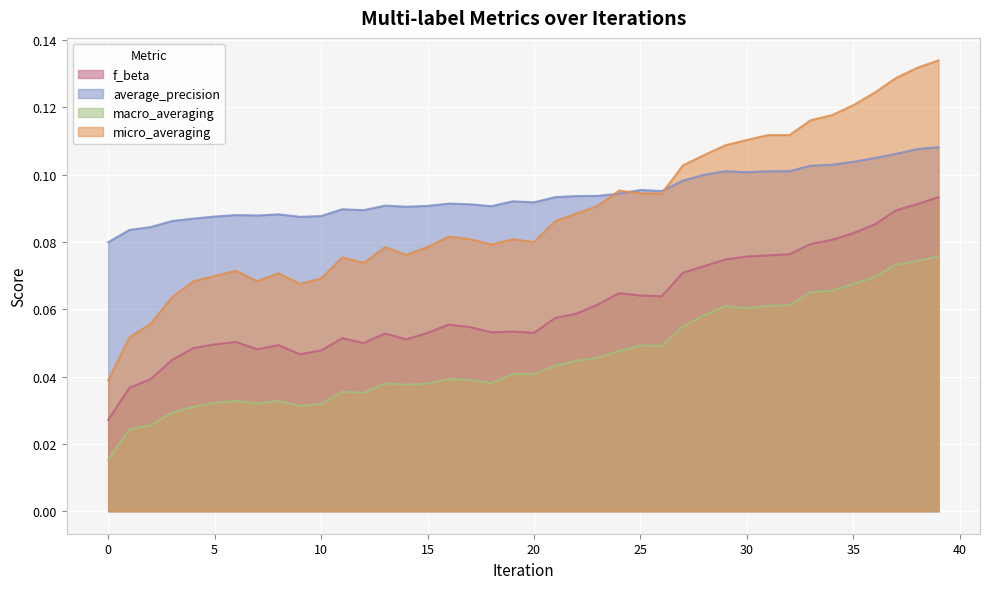

Reading left to right, list all the values displayed in this chart.

f_beta: 0=0.0	1=0.0	2=0.0	3=0.0	4=0.0	5=0.0	6=0.1	7=0.0	8=0.0	9=0.0	10=0.0	11=0.1	12=0.0	13=0.1	14=0.1	15=0.1	16=0.1	17=0.1	18=0.1	19=0.1	20=0.1	21=0.1	22=0.1	23=0.1	24=0.1	25=0.1	26=0.1	27=0.1	28=0.1	29=0.1	30=0.1	31=0.1	32=0.1	33=0.1	34=0.1	35=0.1	36=0.1	37=0.1	38=0.1	39=0.1
average_precision: 0=0.1	1=0.1	2=0.1	3=0.1	4=0.1	5=0.1	6=0.1	7=0.1	8=0.1	9=0.1	10=0.1	11=0.1	12=0.1	13=0.1	14=0.1	15=0.1	16=0.1	17=0.1	18=0.1	19=0.1	20=0.1	21=0.1	22=0.1	23=0.1	24=0.1	25=0.1	26=0.1	27=0.1	28=0.1	29=0.1	30=0.1	31=0.1	32=0.1	33=0.1	34=0.1	35=0.1	36=0.1	37=0.1	38=0.1	39=0.1
macro_averaging: 0=0.0	1=0.0	2=0.0	3=0.0	4=0.0	5=0.0	6=0.0	7=0.0	8=0.0	9=0.0	10=0.0	11=0.0	12=0.0	13=0.0	14=0.0	15=0.0	16=0.0	17=0.0	18=0.0	19=0.0	20=0.0	21=0.0	22=0.0	23=0.0	24=0.0	25=0.0	26=0.0	27=0.1	28=0.1	29=0.1	30=0.1	31=0.1	32=0.1	33=0.1	34=0.1	35=0.1	36=0.1	37=0.1	38=0.1	39=0.1
micro_averaging: 0=0.0	1=0.1	2=0.1	3=0.1	4=0.1	5=0.1	6=0.1	7=0.1	8=0.1	9=0.1	10=0.1	11=0.1	12=0.1	13=0.1	14=0.1	15=0.1	16=0.1	17=0.1	18=0.1	19=0.1	20=0.1	21=0.1	22=0.1	23=0.1	24=0.1	25=0.1	26=0.1	27=0.1	28=0.1	29=0.1	30=0.1	31=0.1	32=0.1	33=0.1	34=0.1	35=0.1	36=0.1	37=0.1	38=0.1	39=0.1